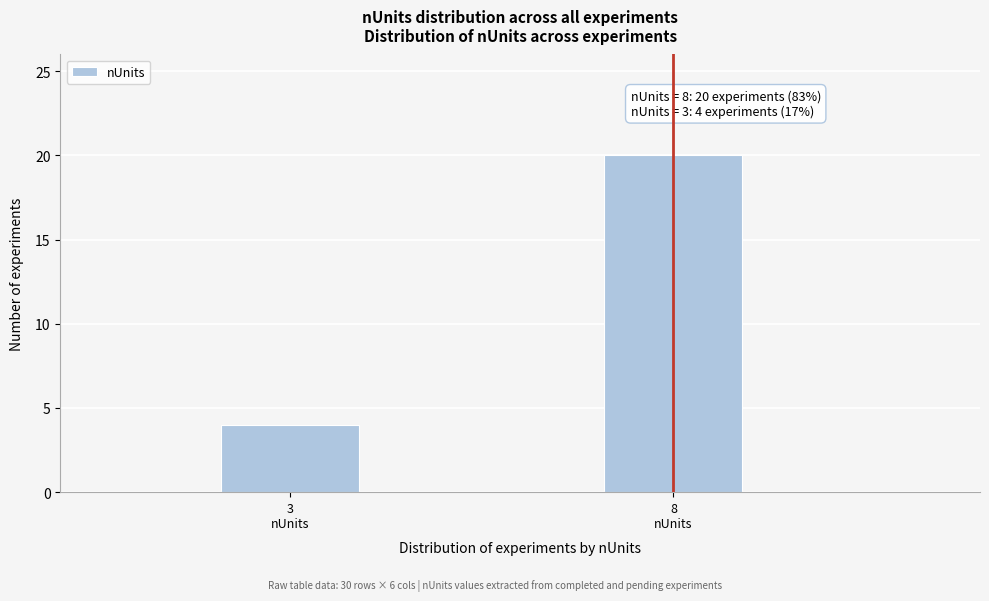

Reading left to right, list all the values displayed in this chart.

4	20